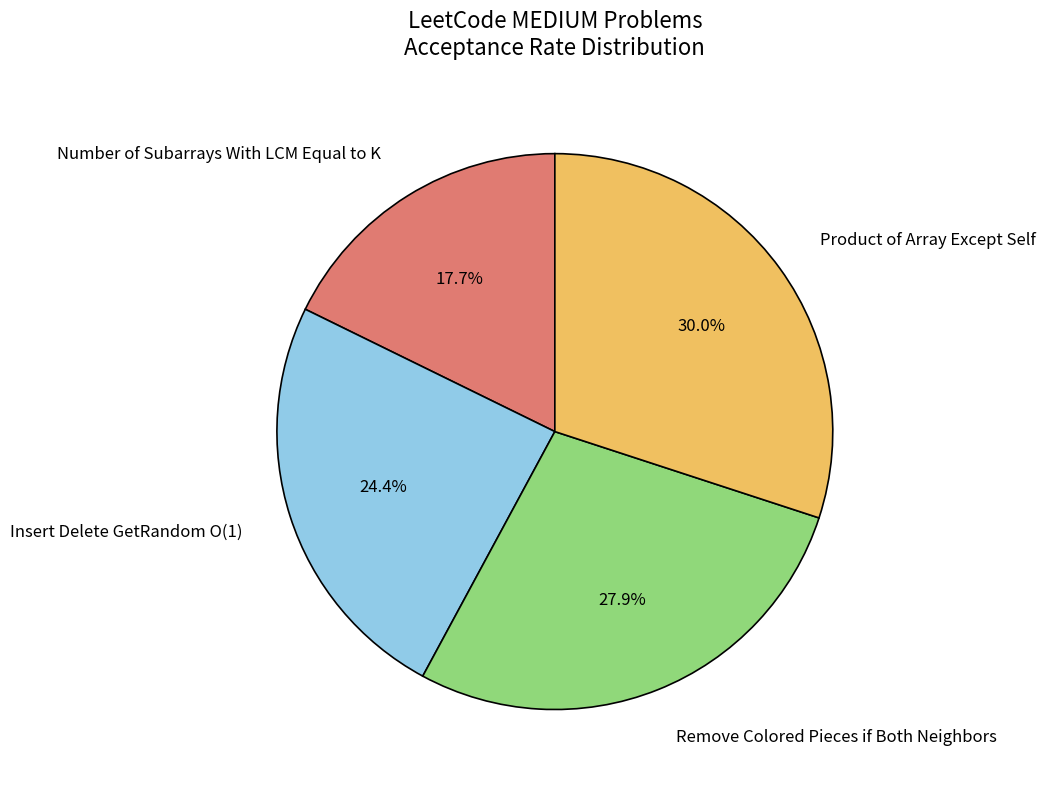

The Product of Array Except Self slice represents 44% of the pie. True or false?

False